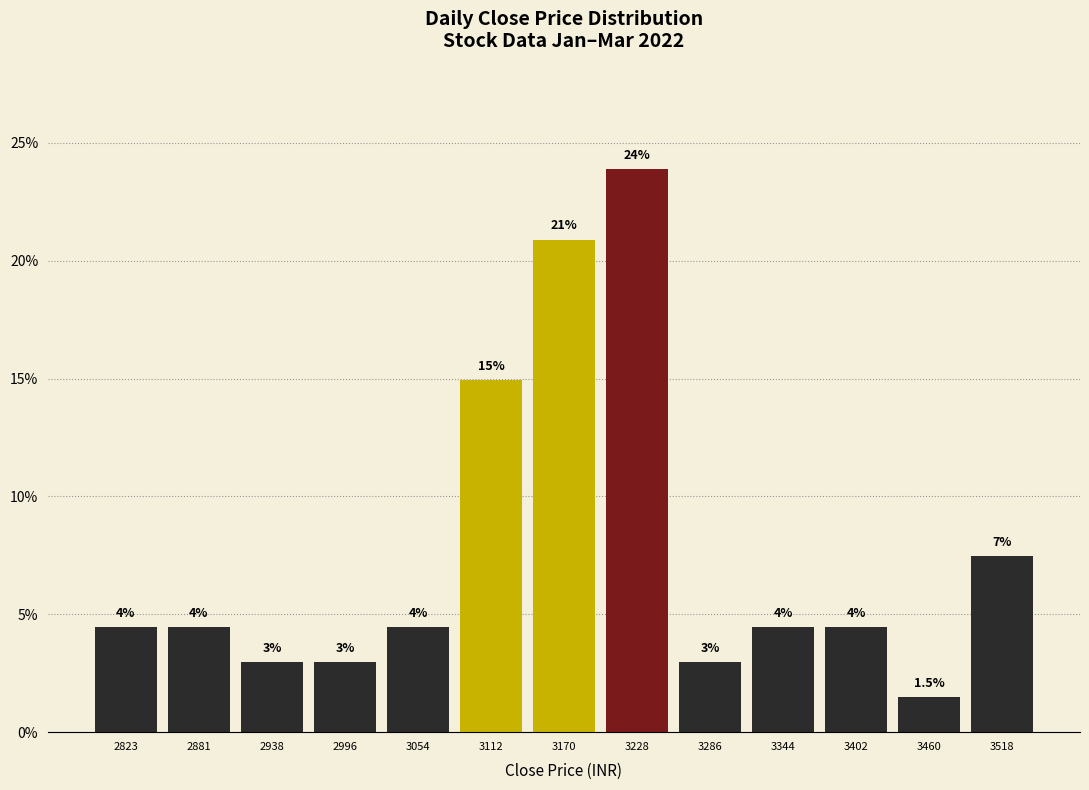

Reading left to right, list all the values displayed in this chart.

2823=4.5	2881=4.5	2938=3.0	2996=3.0	3054=4.5	3112=14.9	3170=20.9	3228=23.9	3286=3.0	3344=4.5	3402=4.5	3460=1.5	3518=7.5